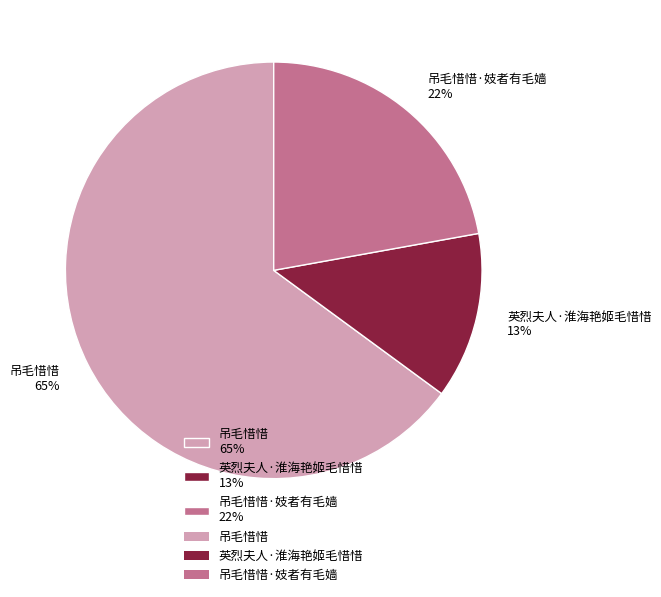

How many slices are in this pie chart?

3